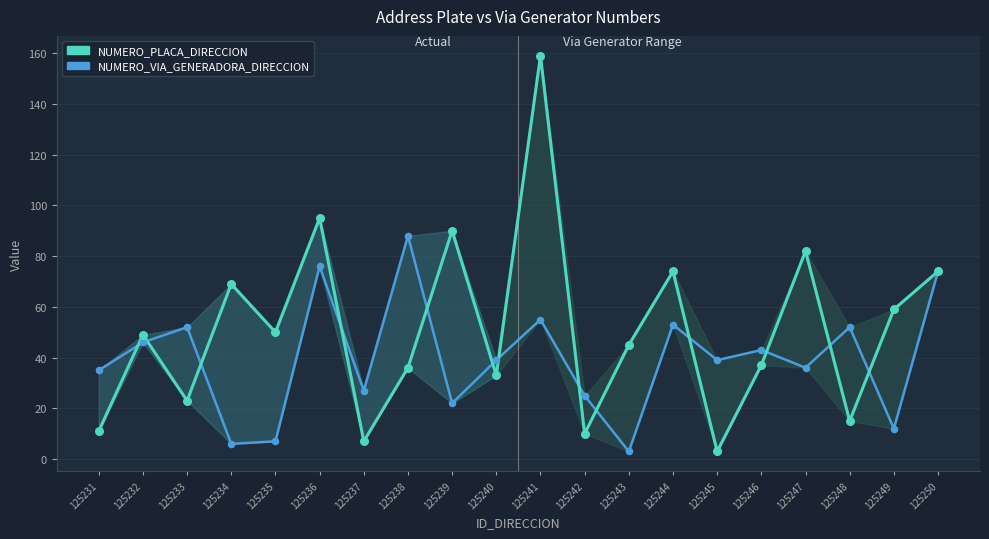

Which series reaches the minimum Y coordinate?

NUMERO_PLACA_DIRECCION